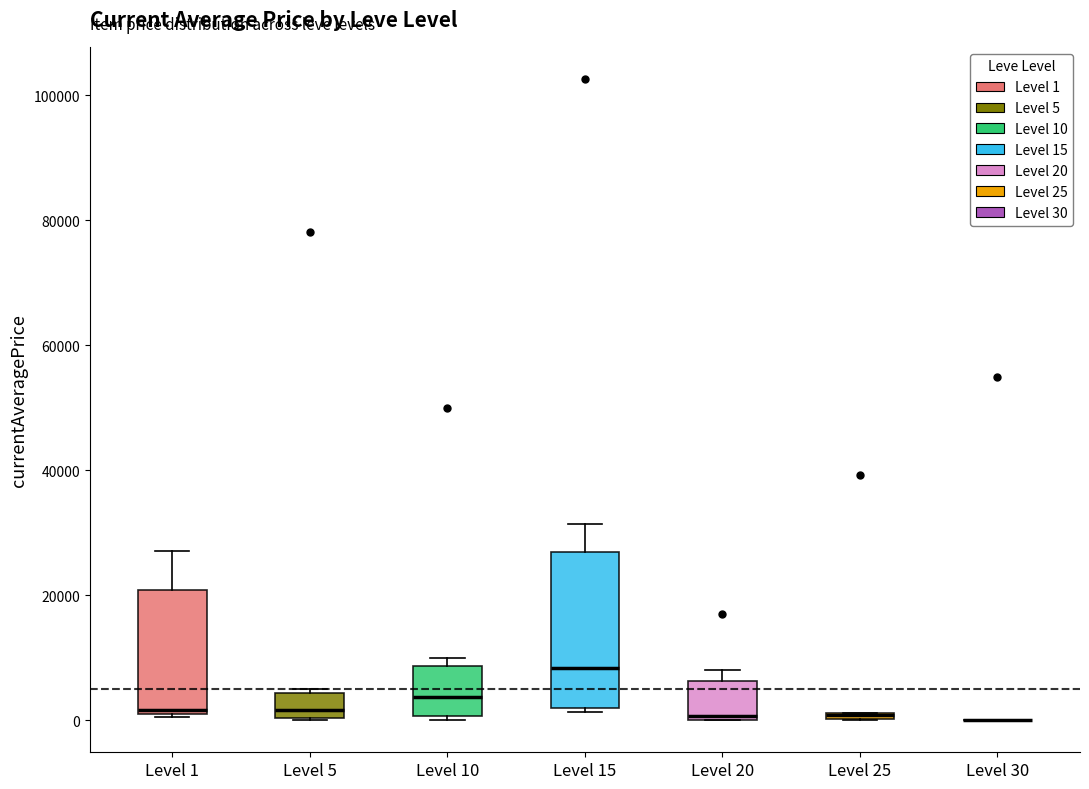

Where is the lower edge of the box for Level 20 on the y-axis? The values are not printed on the chart, so give them approximately, as read against the axis.

0